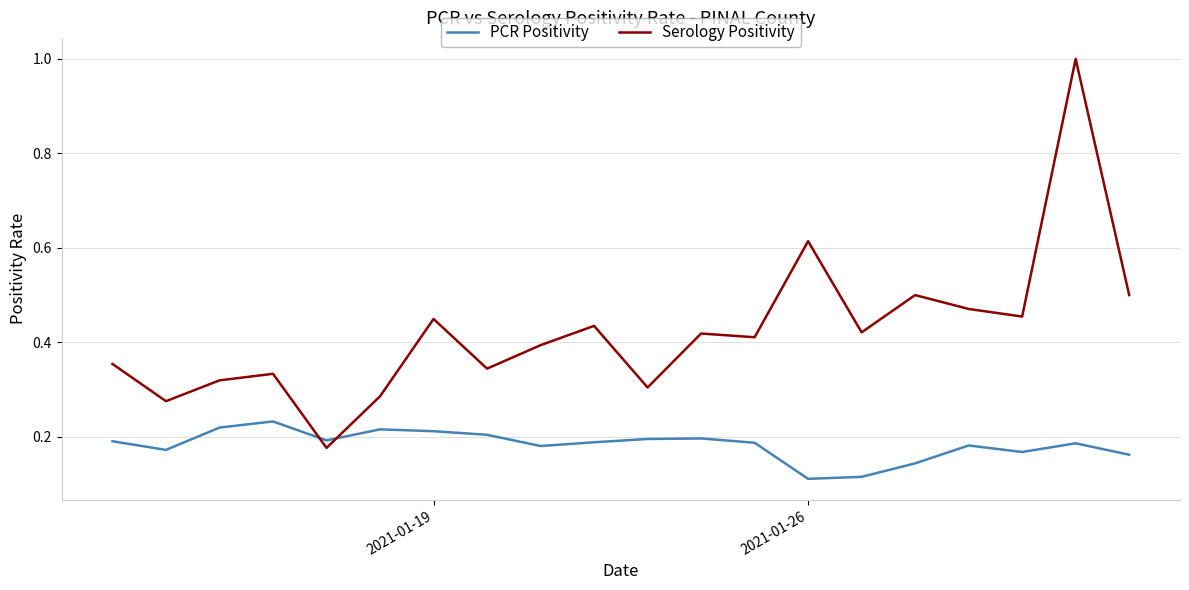

Rank the series by their maximum value, from highest to lowest.

Serology Positivity, PCR Positivity